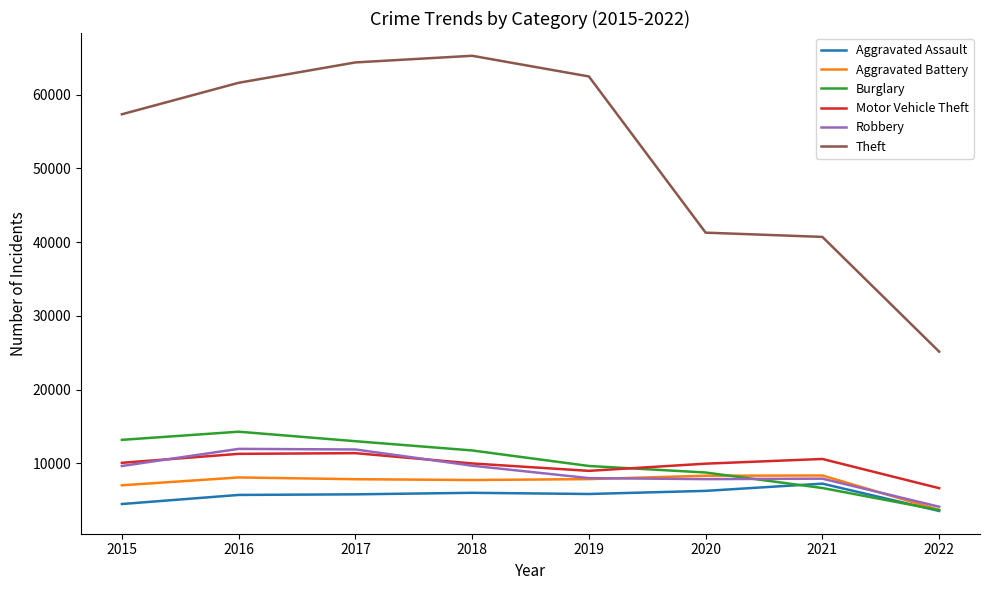

The Motor Vehicle Theft series shows 6629 at 2022. True or false?

True